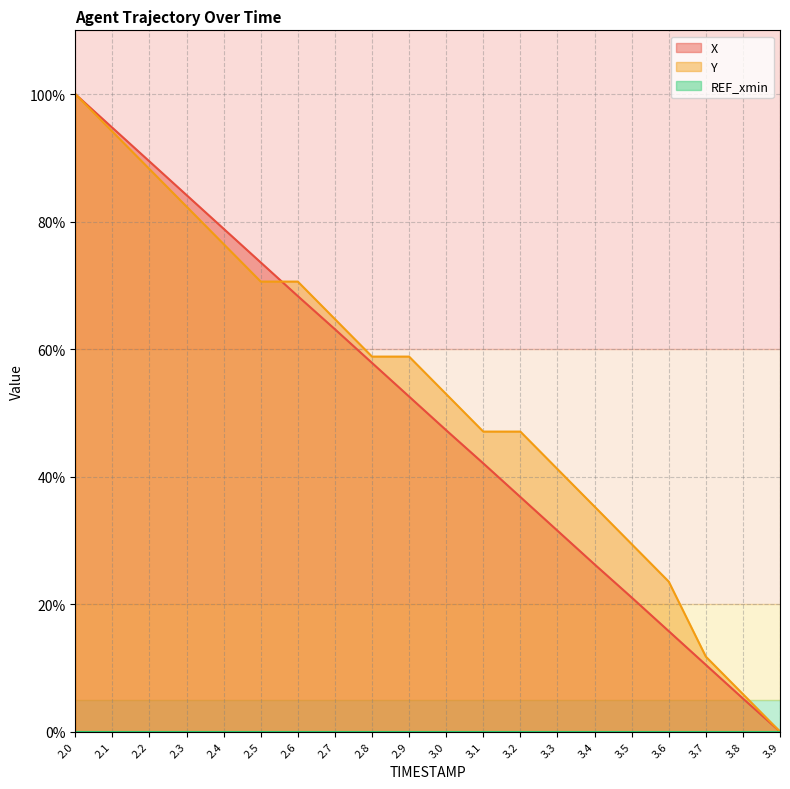

What is the sum of all X values?

998.9